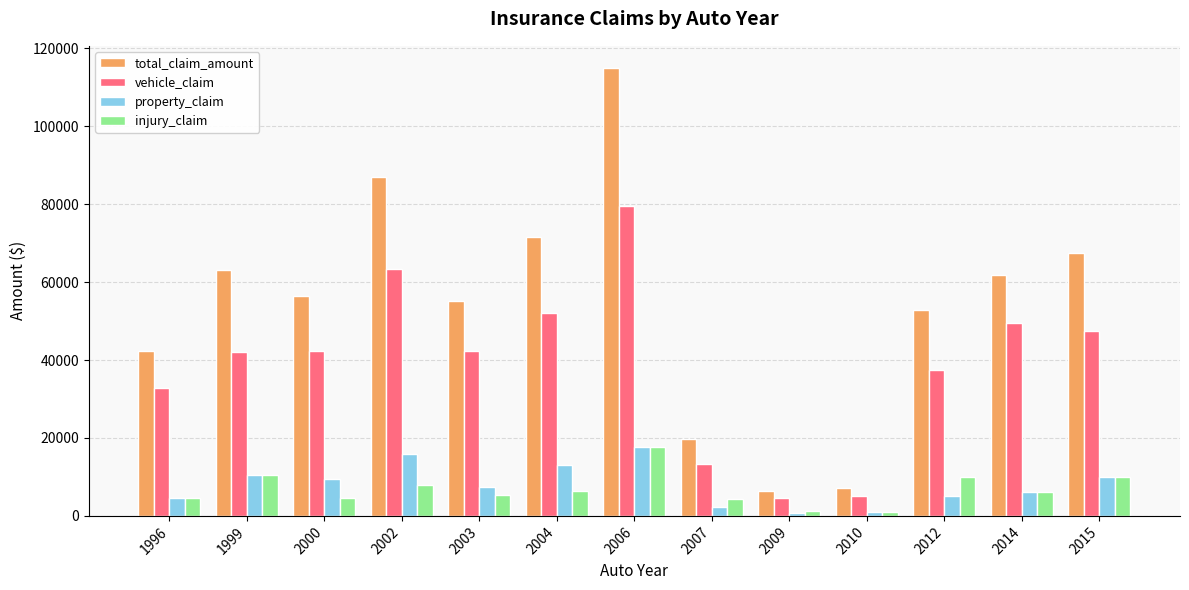

What is the total value across all series at 2003?

110300.0